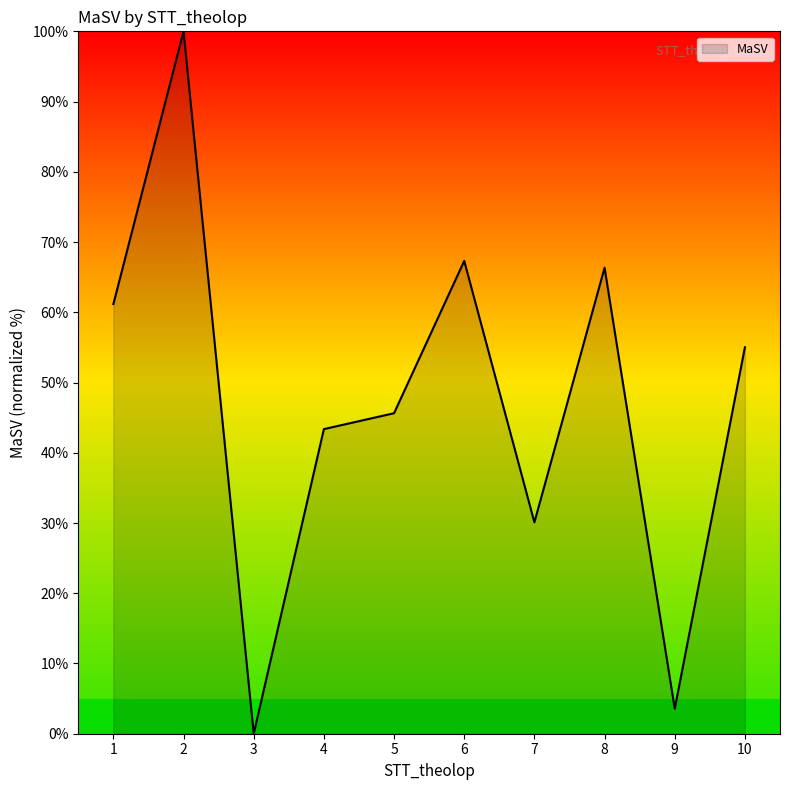

Where is the first local minimum?

3